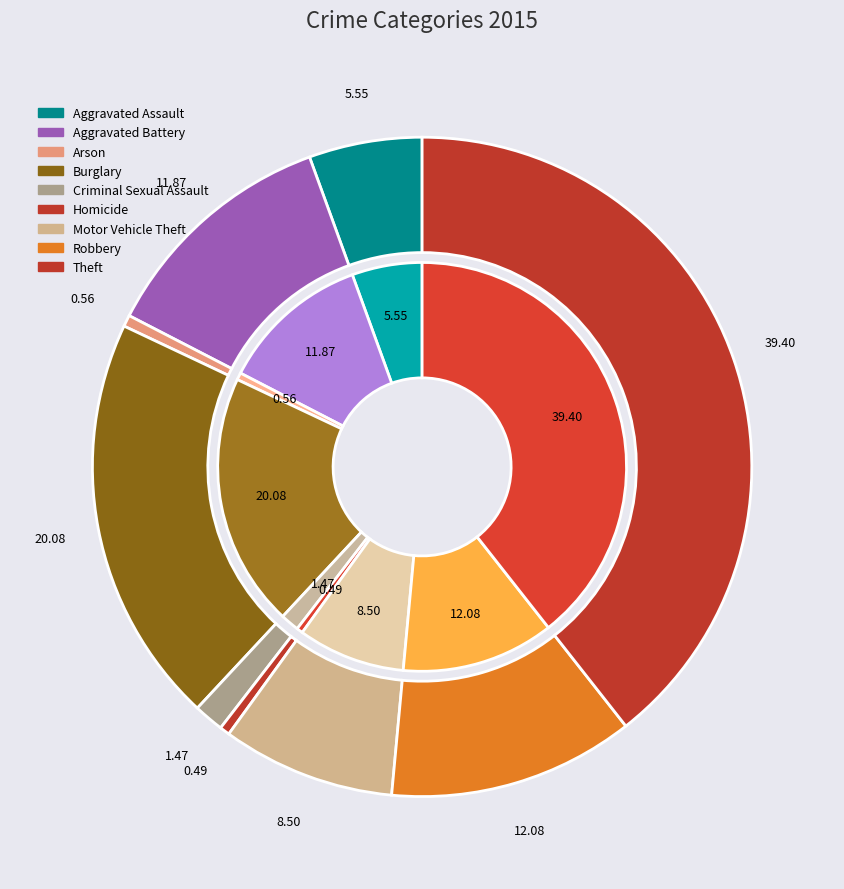

Is it true that Aggravated Battery is 12% of the pie?

True